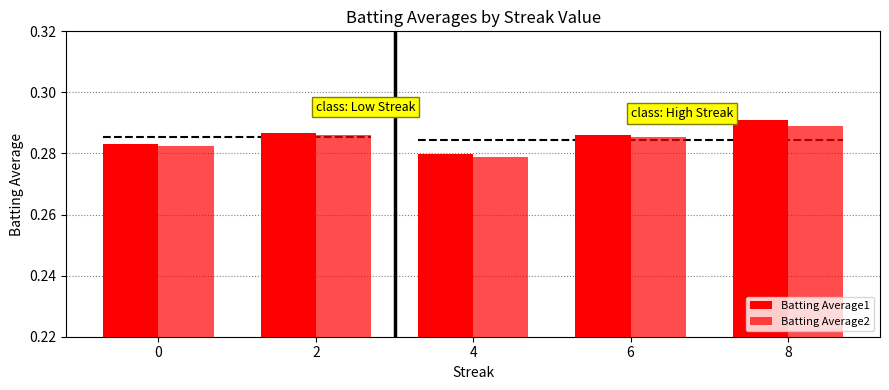

What value does the Batting Average1 series have at 8?

0.3